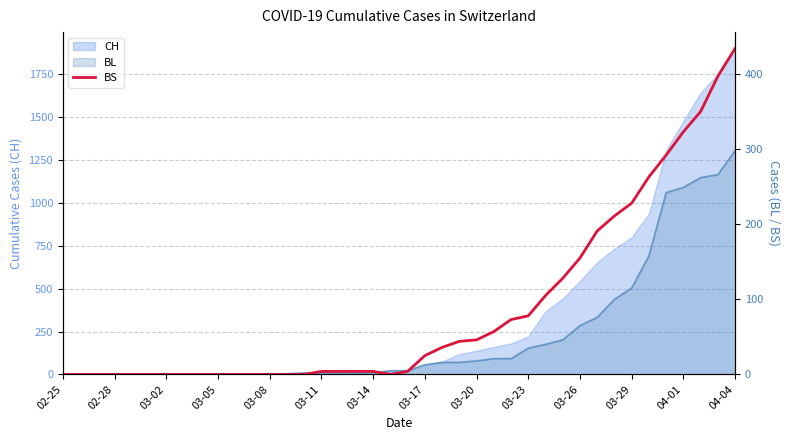

Where is the first local minimum?

19